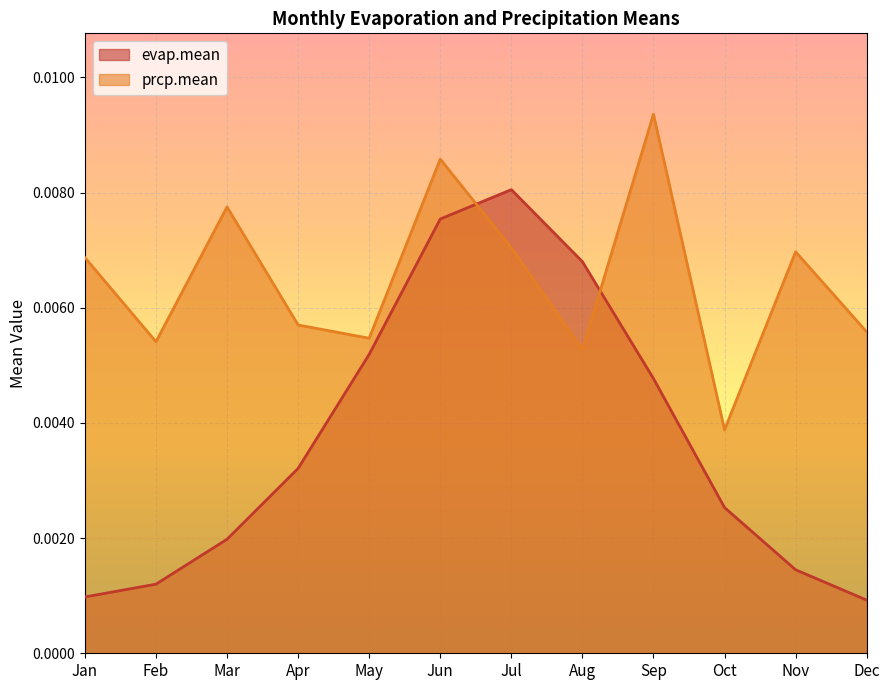

How many interior local peaks does the evap.mean series have?

1